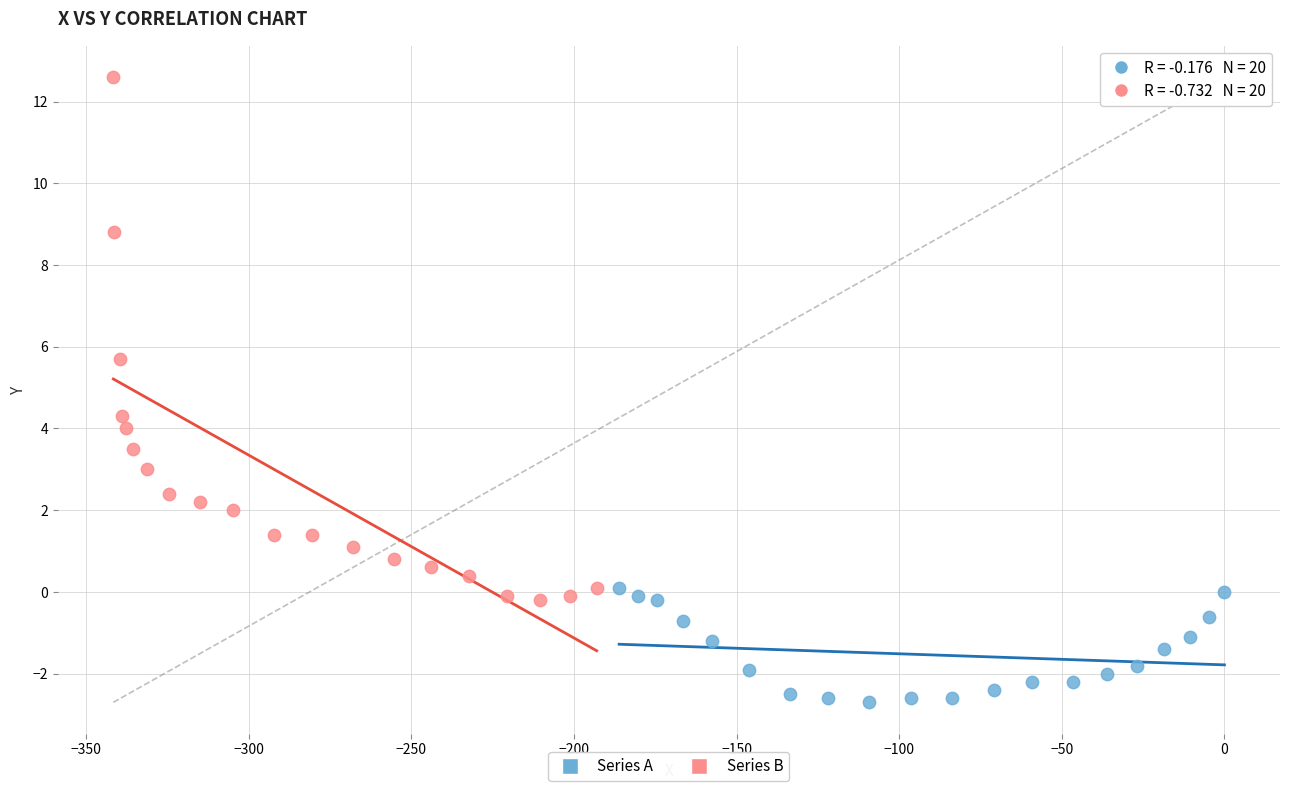

Which series has the largest Y range (max minus min)?

Series B